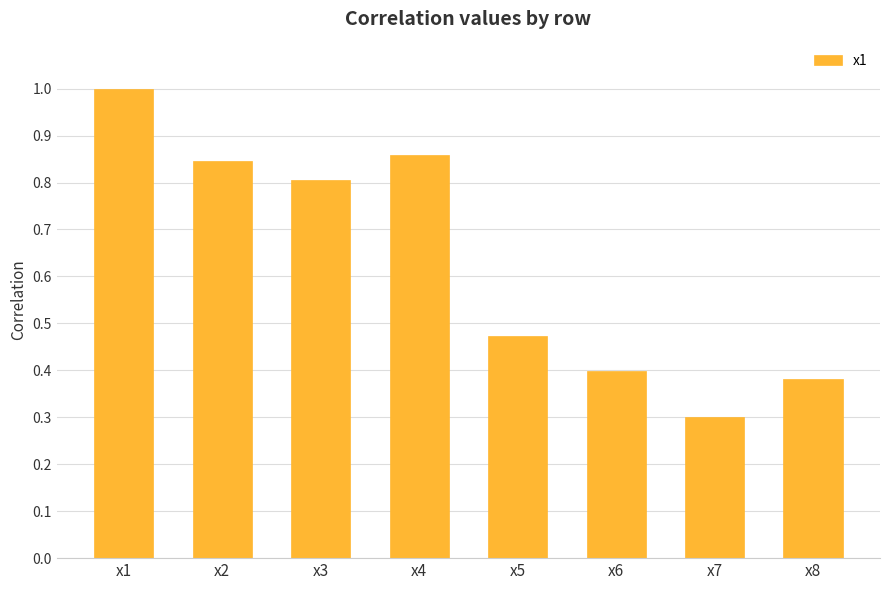

Count the values in the range 0 to 1.

8